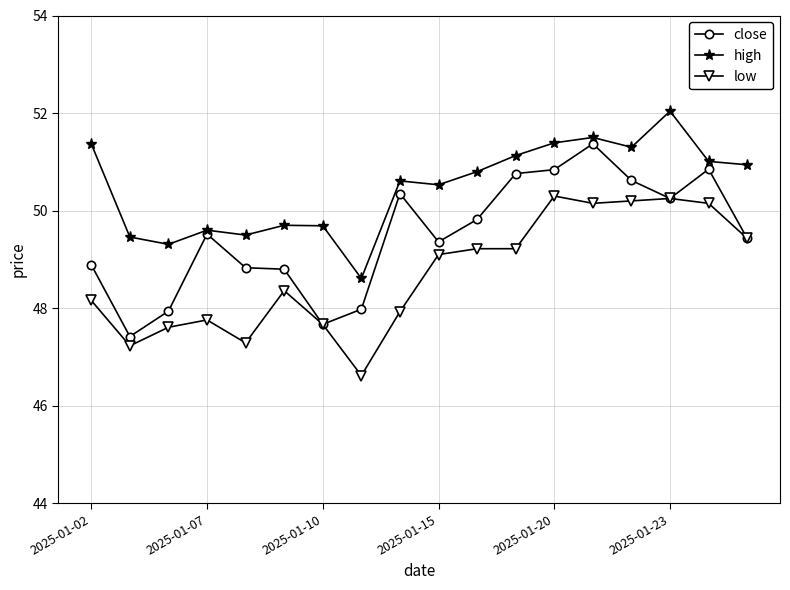

At how many categories does at least one series exceed 49?

17